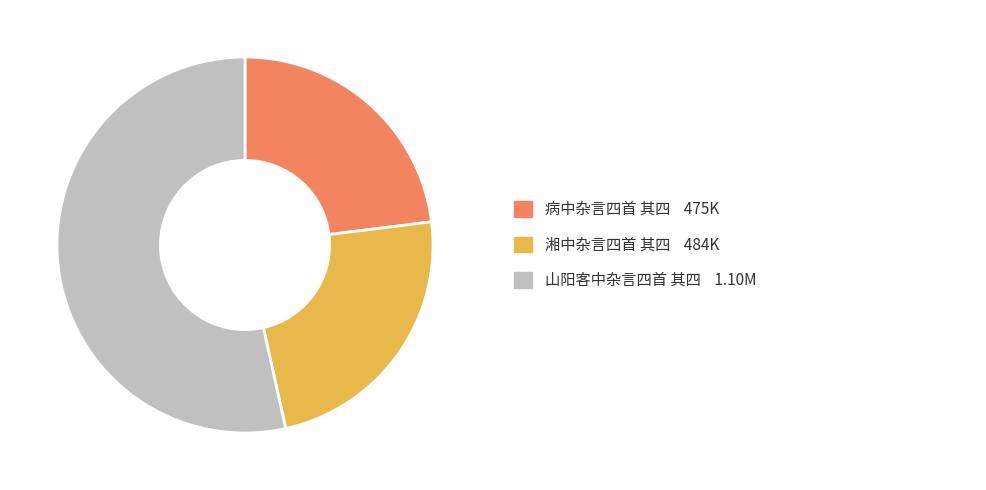

Is there a majority slice in this chart?

Yes